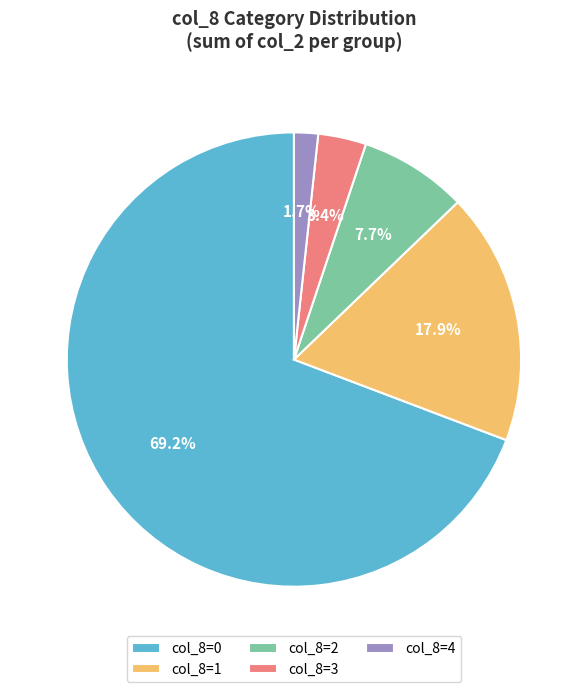

Count the number of slices in the pie.

5